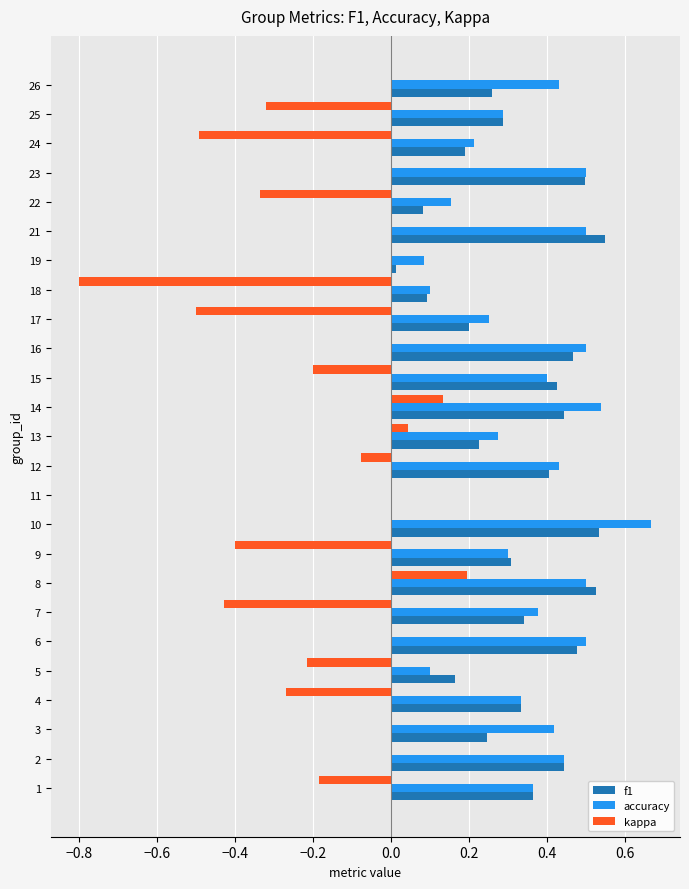

The f1 series shows 0.2 at 10. True or false?

False